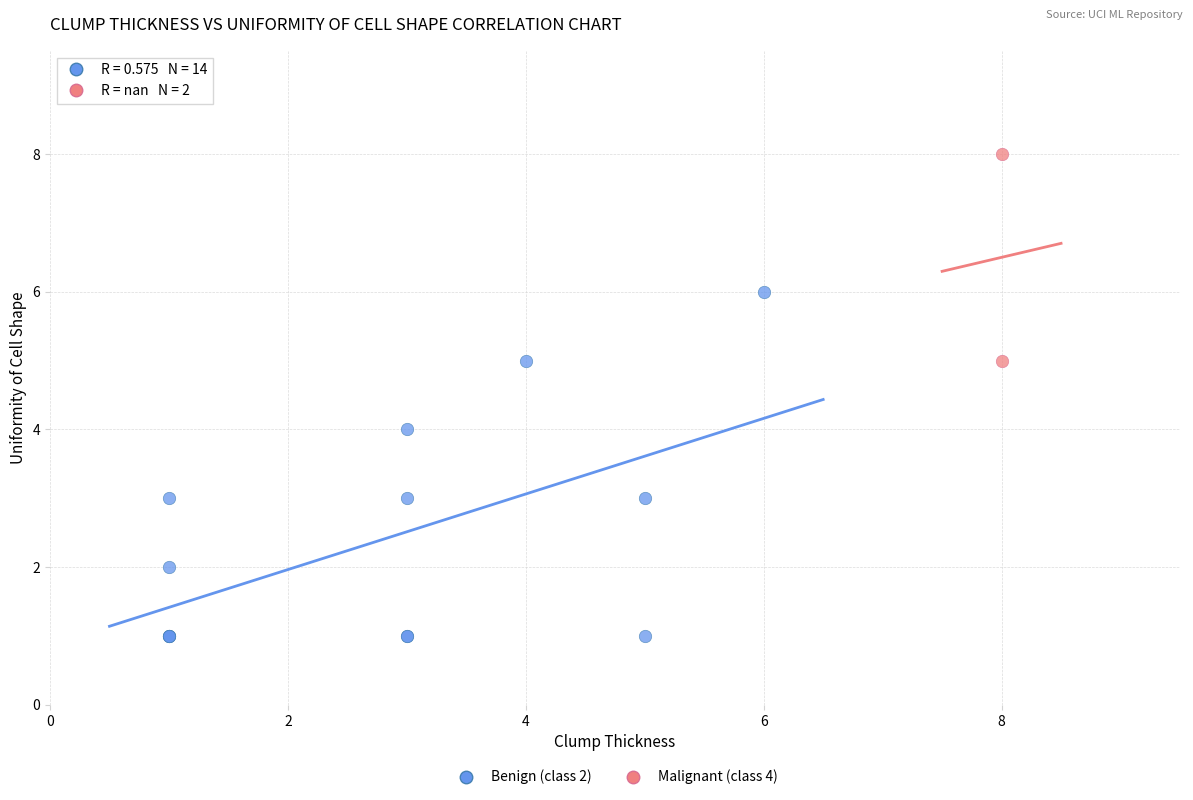

Which series contains the lowest Y value?

Benign (class 2)